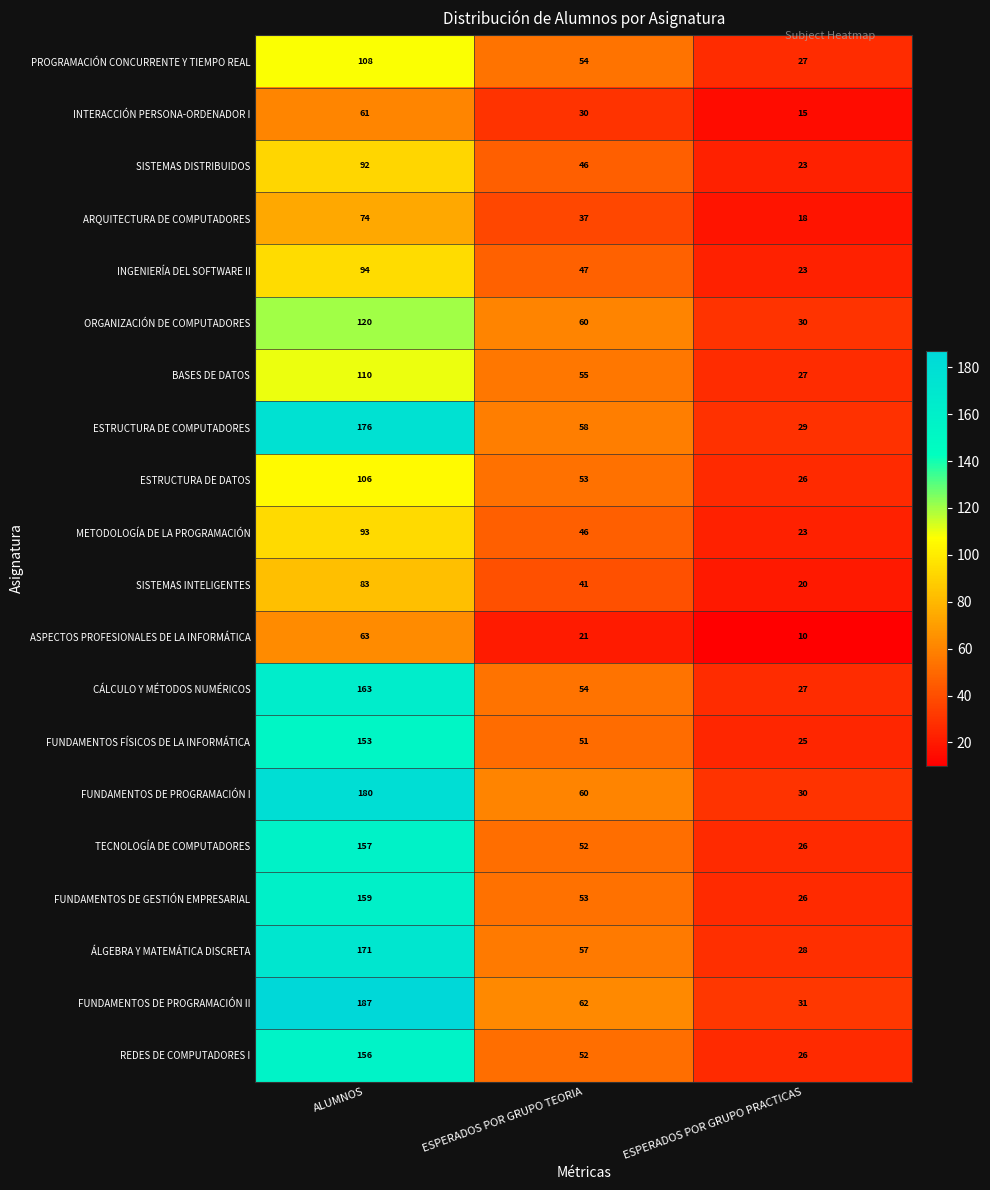

Where is ESTRUCTURA DE DATOS nearest to the value 66?

ESPERADOS POR GRUPO TEORIA